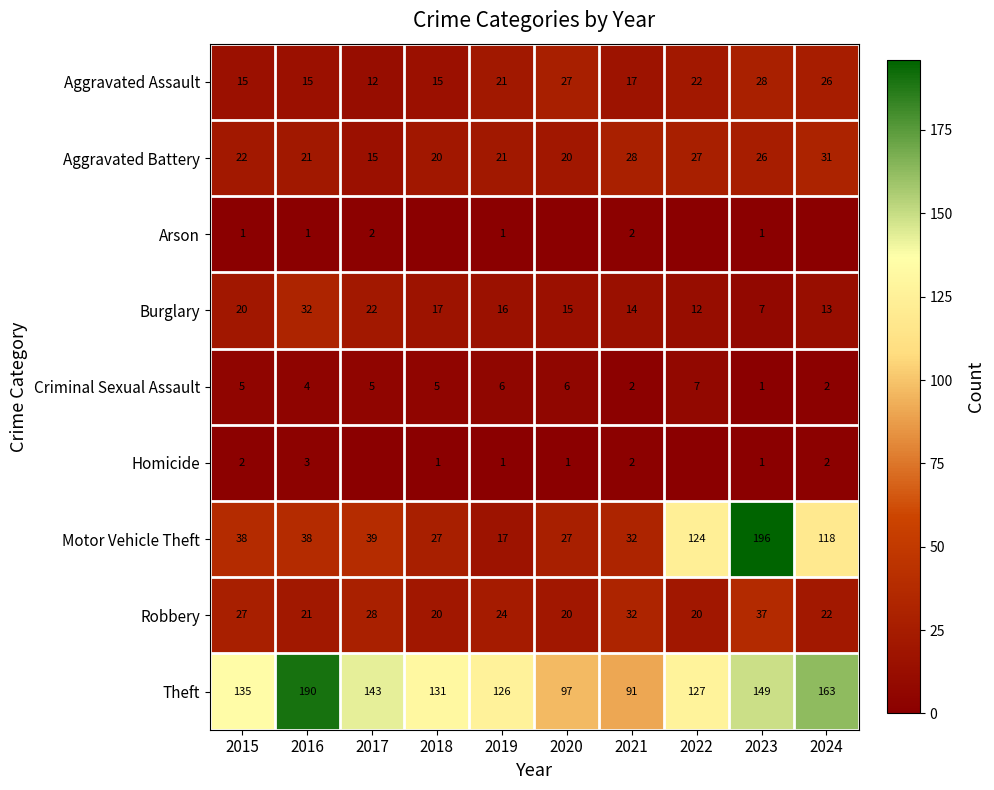

What is the difference between the maximum and minimum values in the Aggravated Assault series?

16